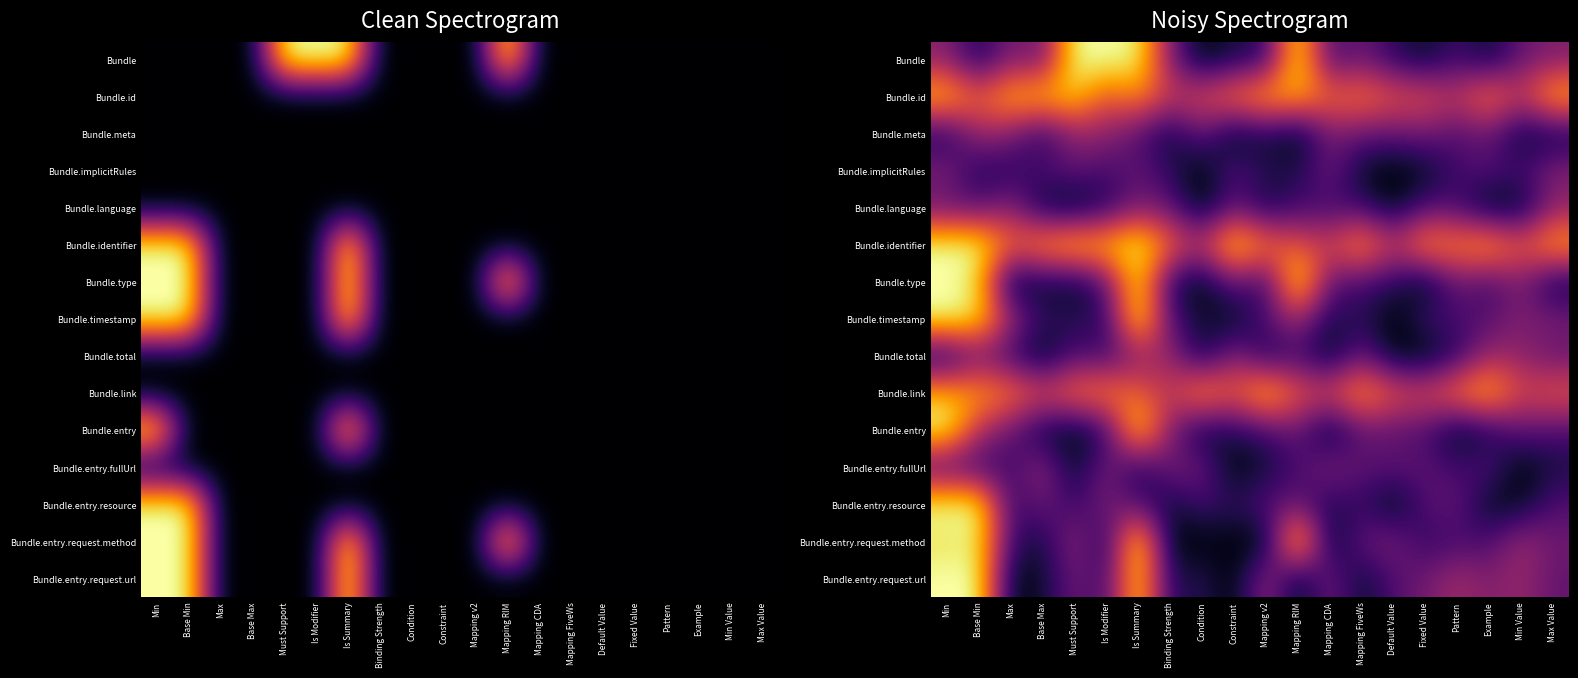

Count the number of data series in this chart.

15